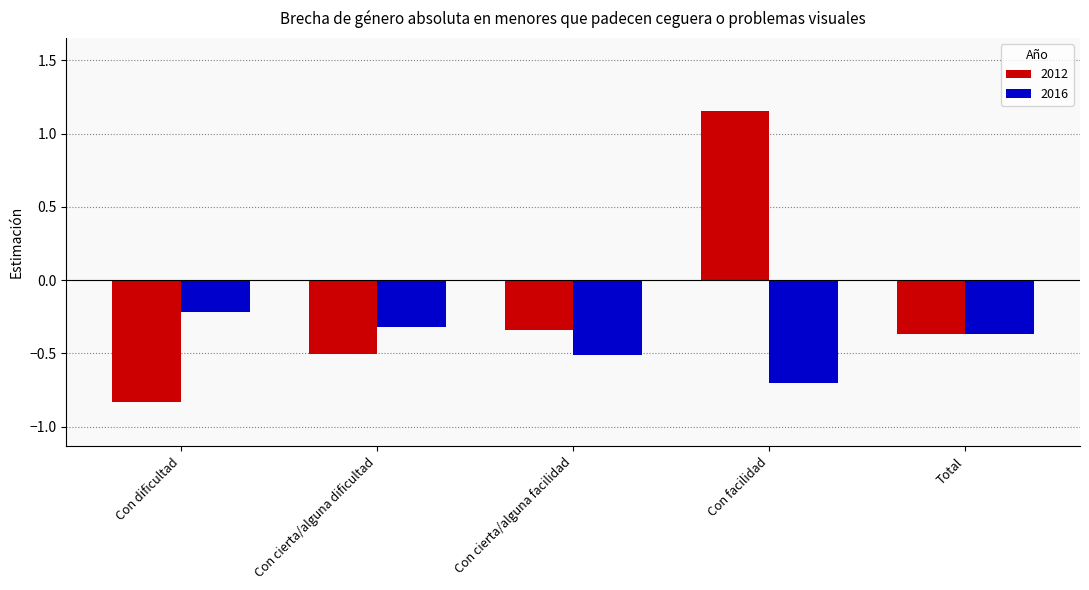

Rank the categories by 2016 value from lowest to highest.

Con facilidad, Con cierta/alguna facilidad, Total, Con cierta/alguna dificultad, Con dificultad